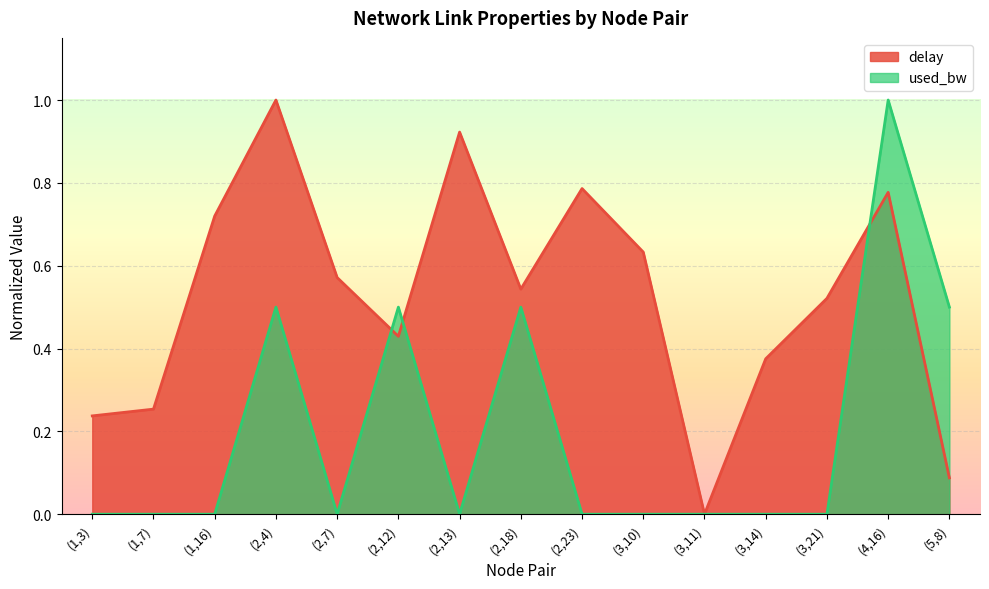

How many lines are shown in the chart?

2